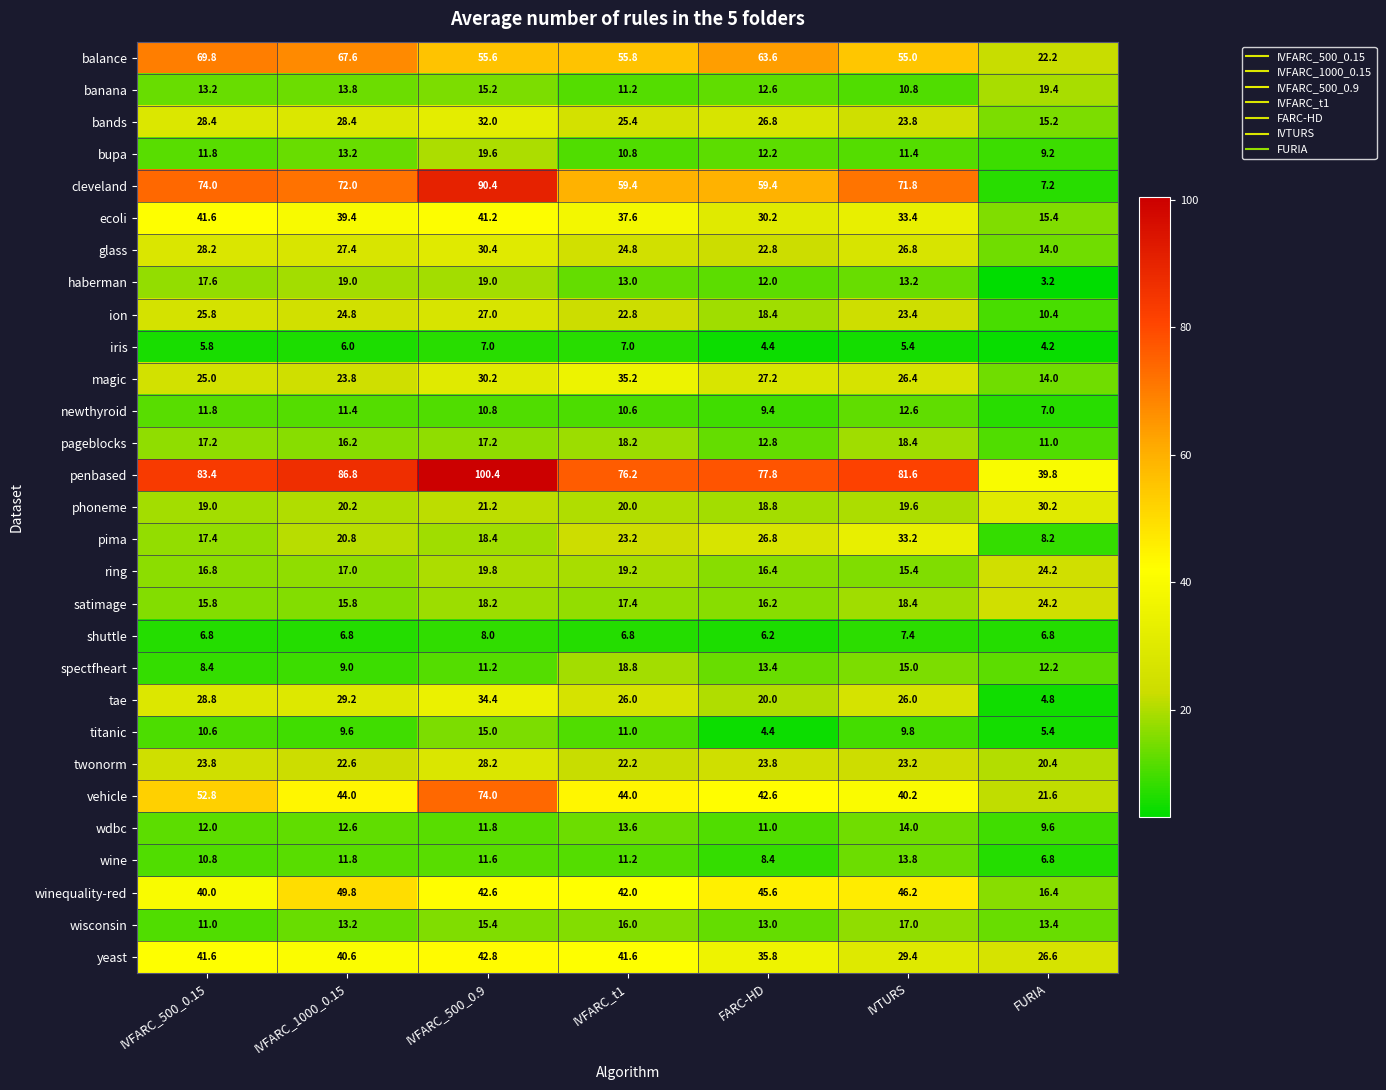

Rank the categories by newthyroid value from lowest to highest.

FURIA, FARC-HD, IVFARC_t1, IVFARC_500_0.9, IVFARC_1000_0.15, IVFARC_500_0.15, IVTURS